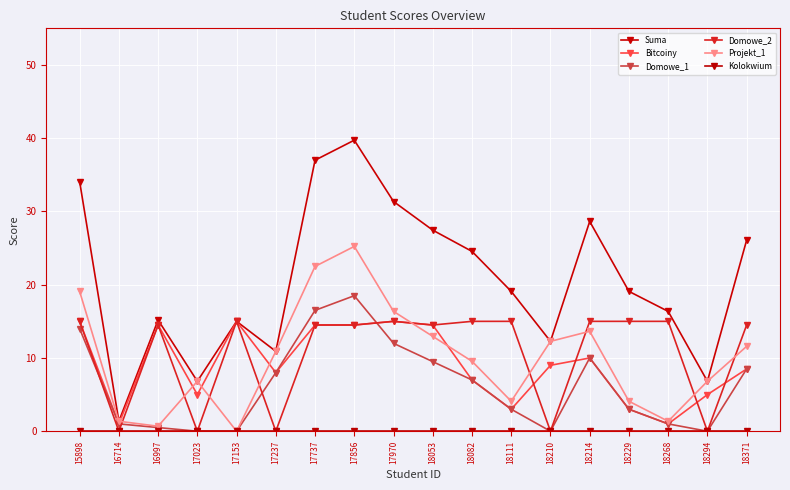

How many lines are shown in the chart?

6